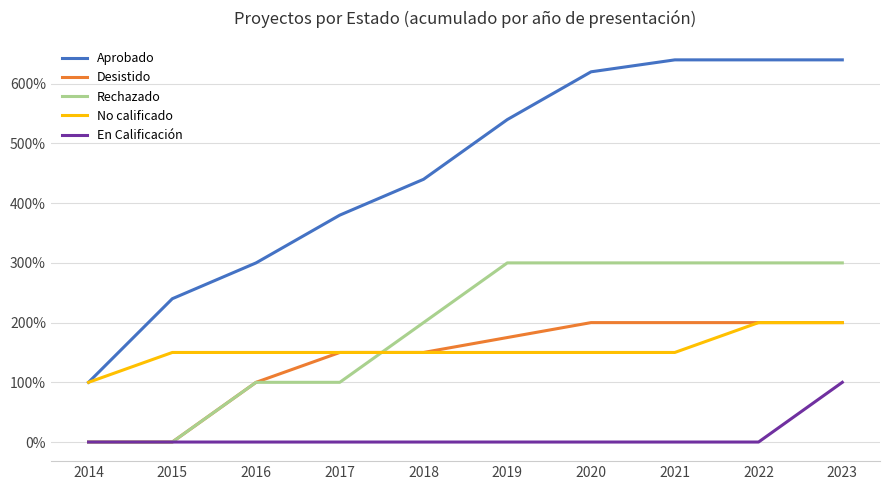

Is it true that En Calificación equals 55.9 at 2020?

False